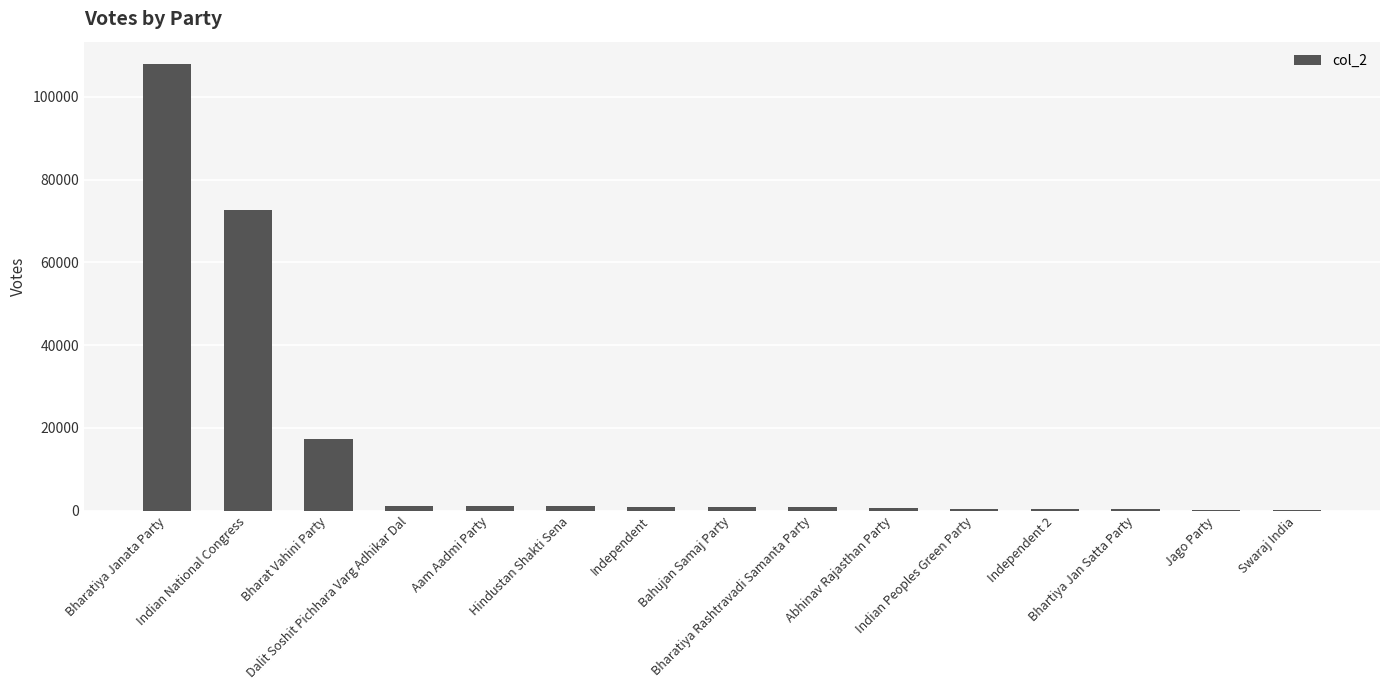

What is the sum of the values at Indian National Congress and Aam Aadmi Party?

73552